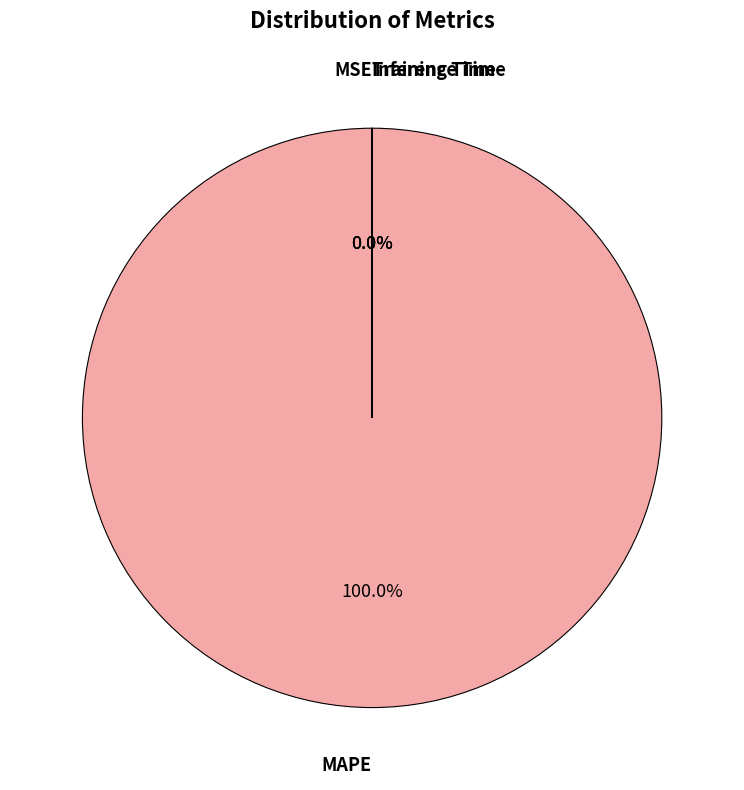

To the nearest percent, what is the average slice percentage?

25%